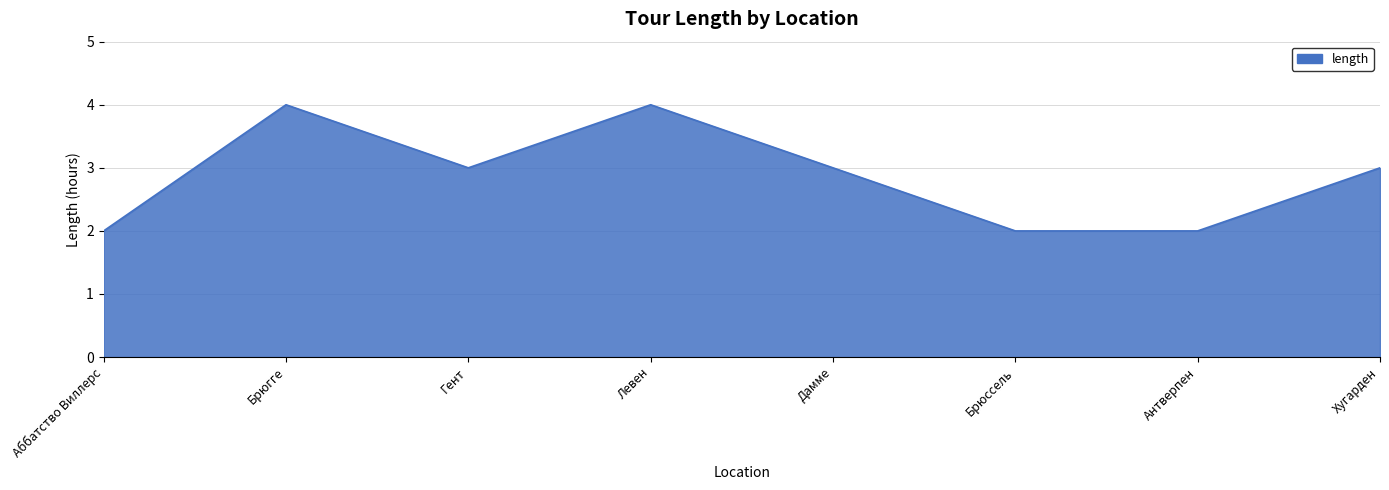

How many categories are shown in the chart?

8